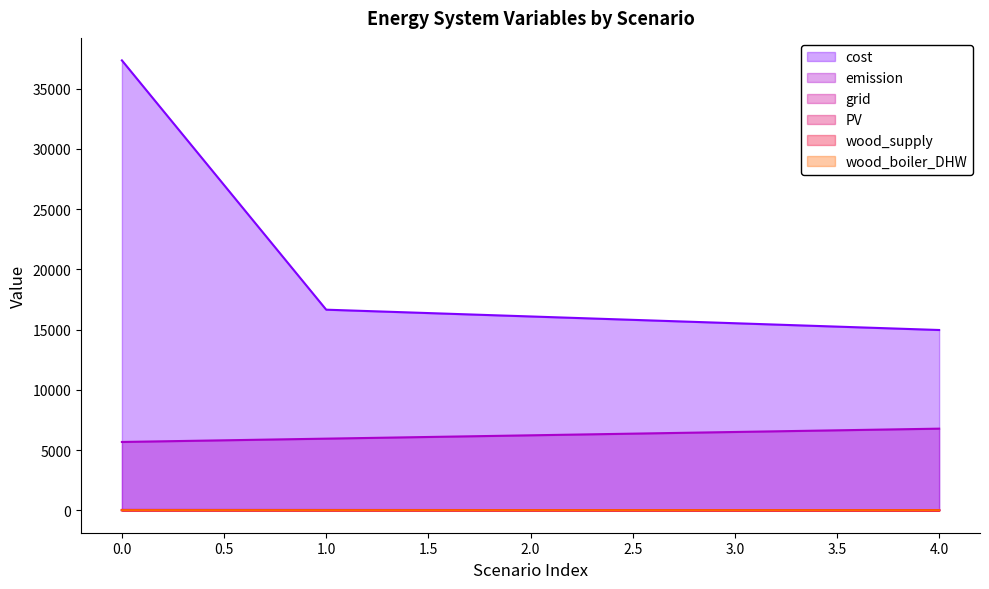

List the series in order of their peak value, lowest first.

wood_supply, wood_boiler_DHW, grid, PV, emission, cost